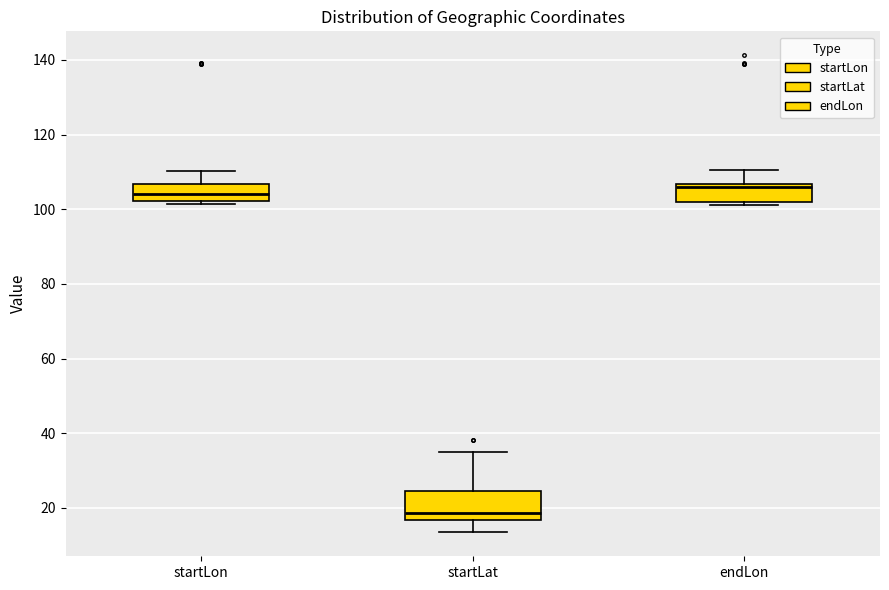

Reading left to right, transcribe this box plot: for each box, give where its median line is, the range the box spans, and where its two whiskers end, as read against the y-axis. The values are not printed on the chart, so give them approximately, as read against the axis.

startLon: median 104, box 102 to 106, whiskers 102 (just below the box's lower edge) to 110
startLat: median 18, box 16 to 24, whiskers 14 to 34
endLon: median 106 (just below the box's upper edge), box 102 to 106, whiskers 102 (just below the box's lower edge) to 110